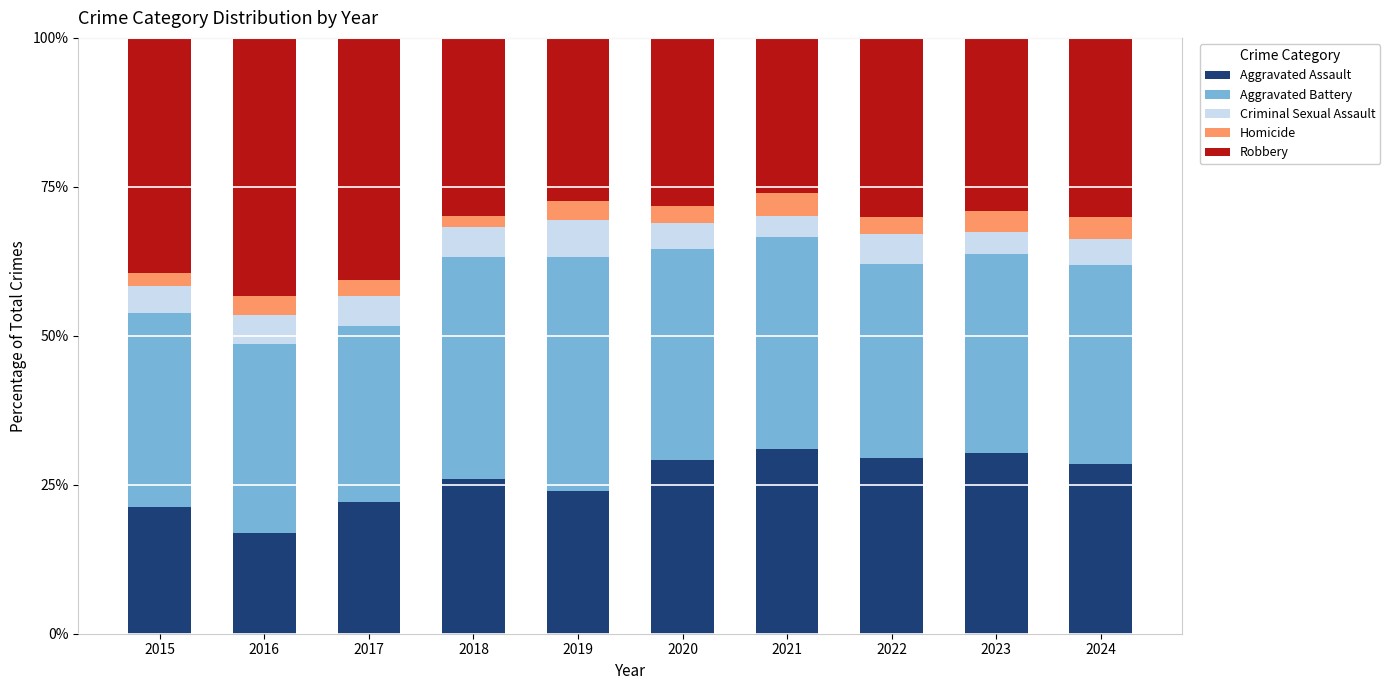

What is the minimum value for Aggravated Assault?

17.0